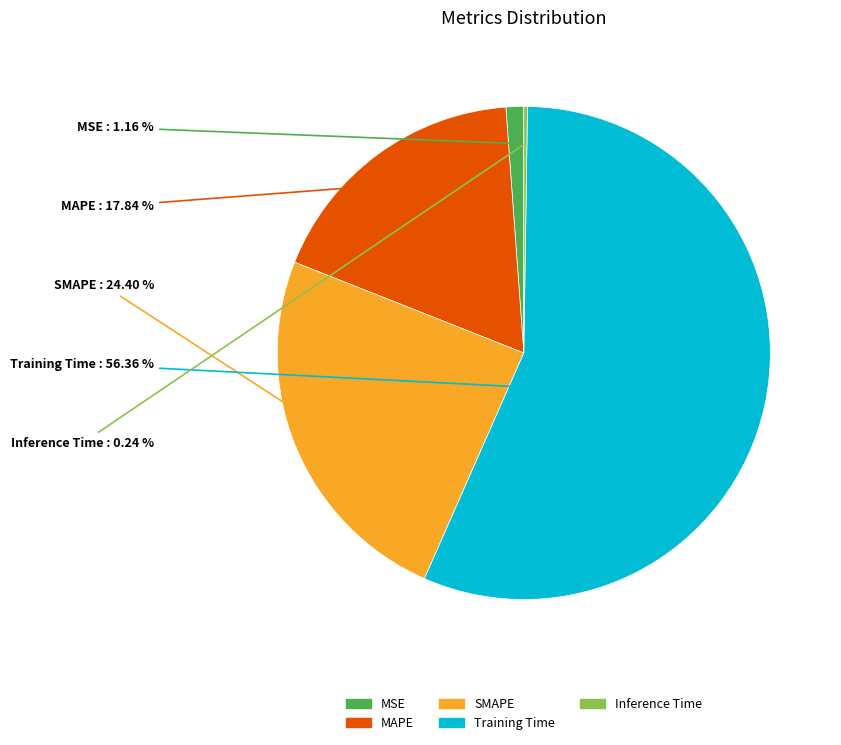

Which category has the biggest portion of the pie?

Training Time